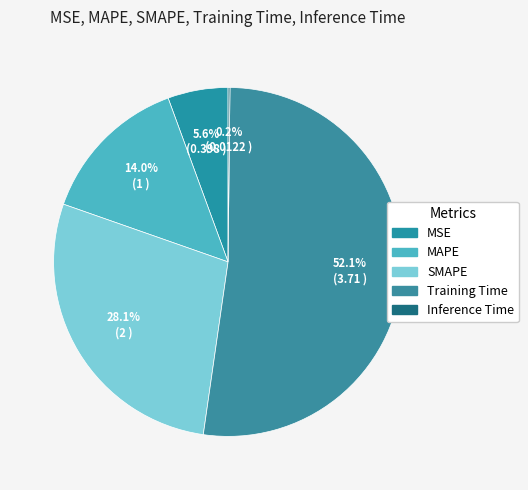

Which category has the smallest portion of the pie?

Inference Time